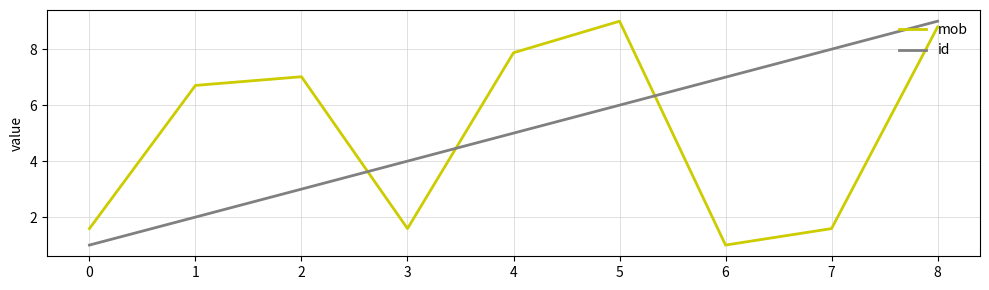

Which series changed the most between 4 and 7?

mob